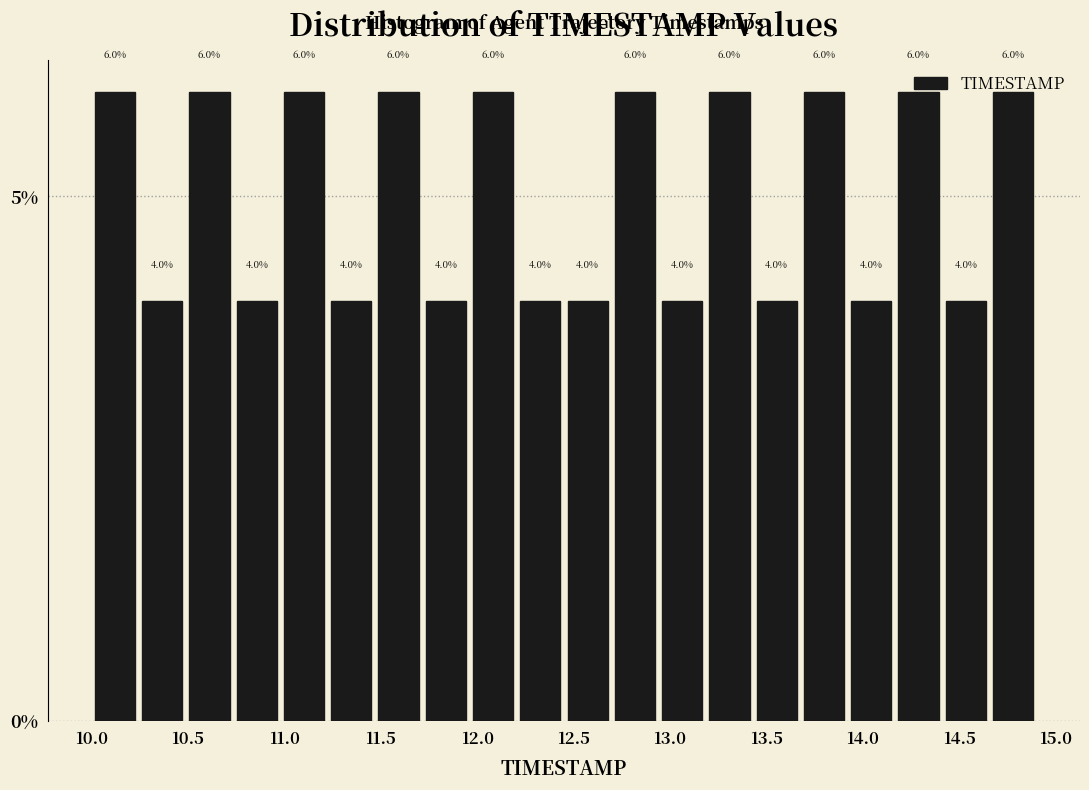

How tall is the bar that spans 13.185 to 13.430 on the x-axis? The bar edges are not printed on the chart, so give them approximately, as read against the axis.

6.0